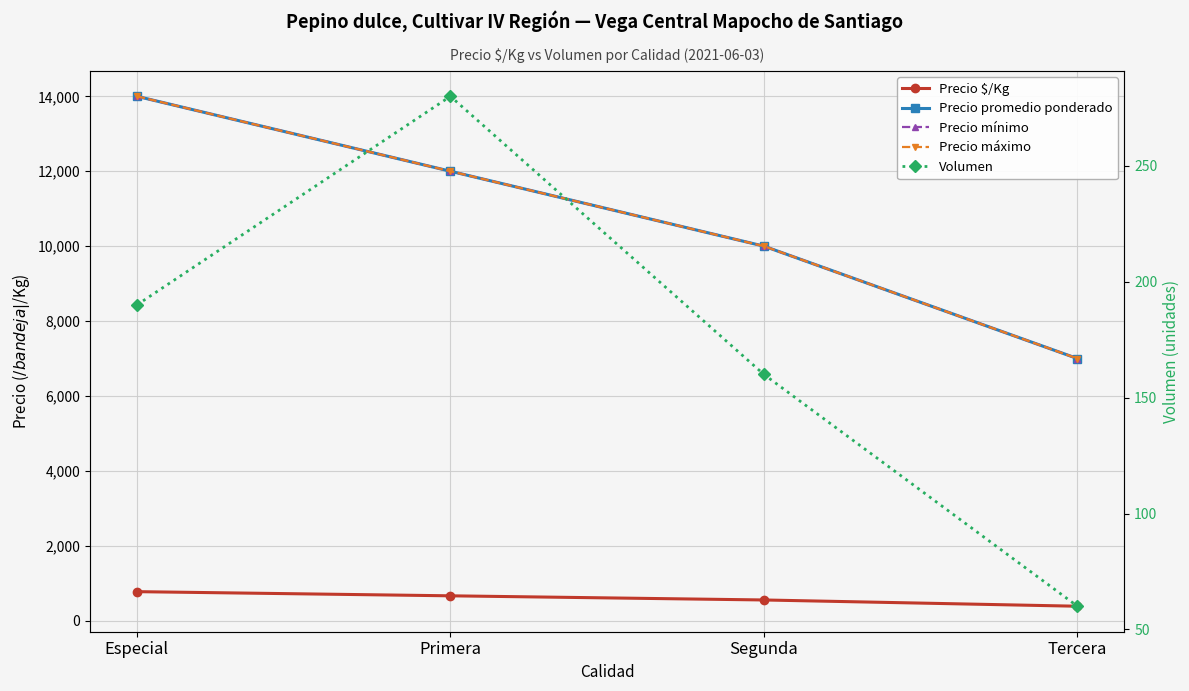

What is the label of the 3rd point from the right?

Primera